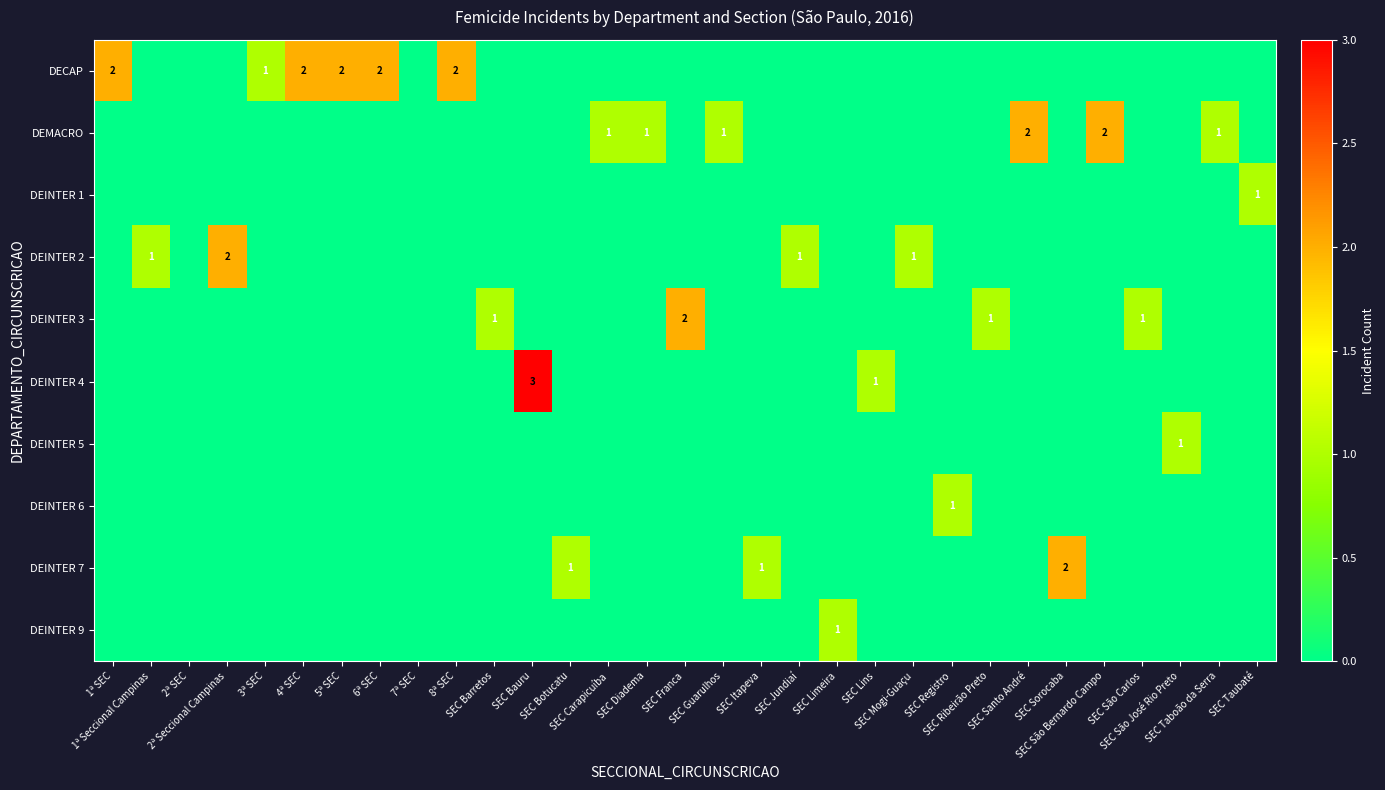

What is the greatest value displayed?

3